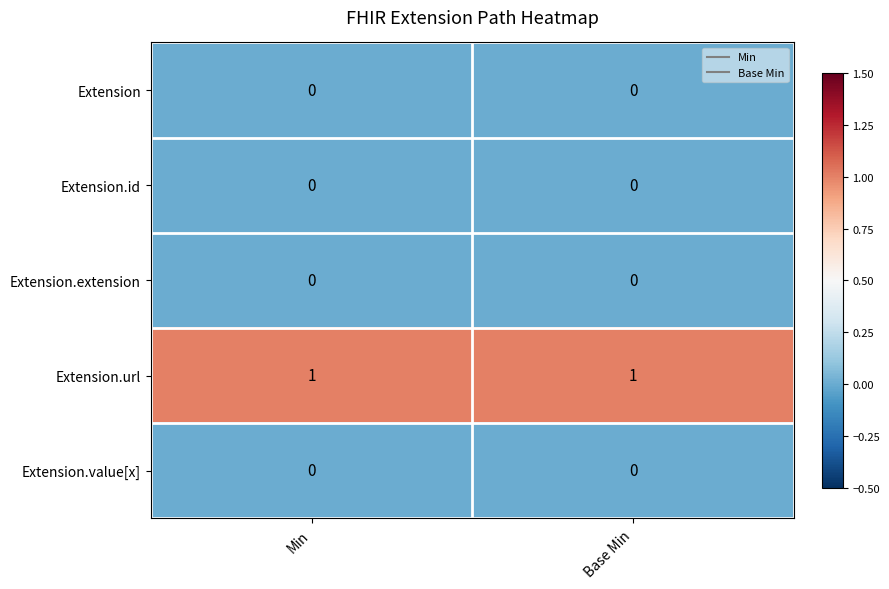

The value of Extension at Min is 0. True or false?

True